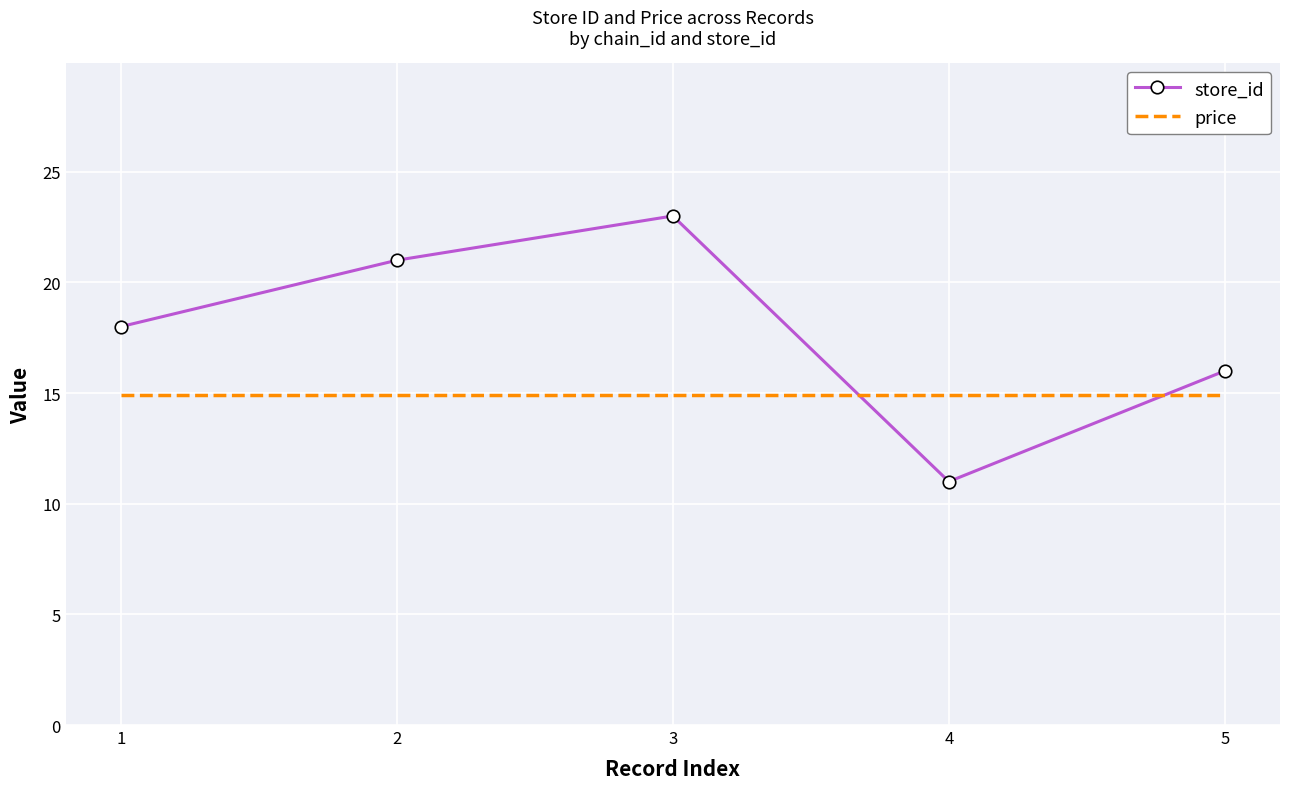

Reading left to right, what are all the values shown in this chart?

store_id: 1=18.0	2=21.0	3=23.0	4=11.0	5=16.0
price: 1=14.9	2=14.9	3=14.9	4=14.9	5=14.9